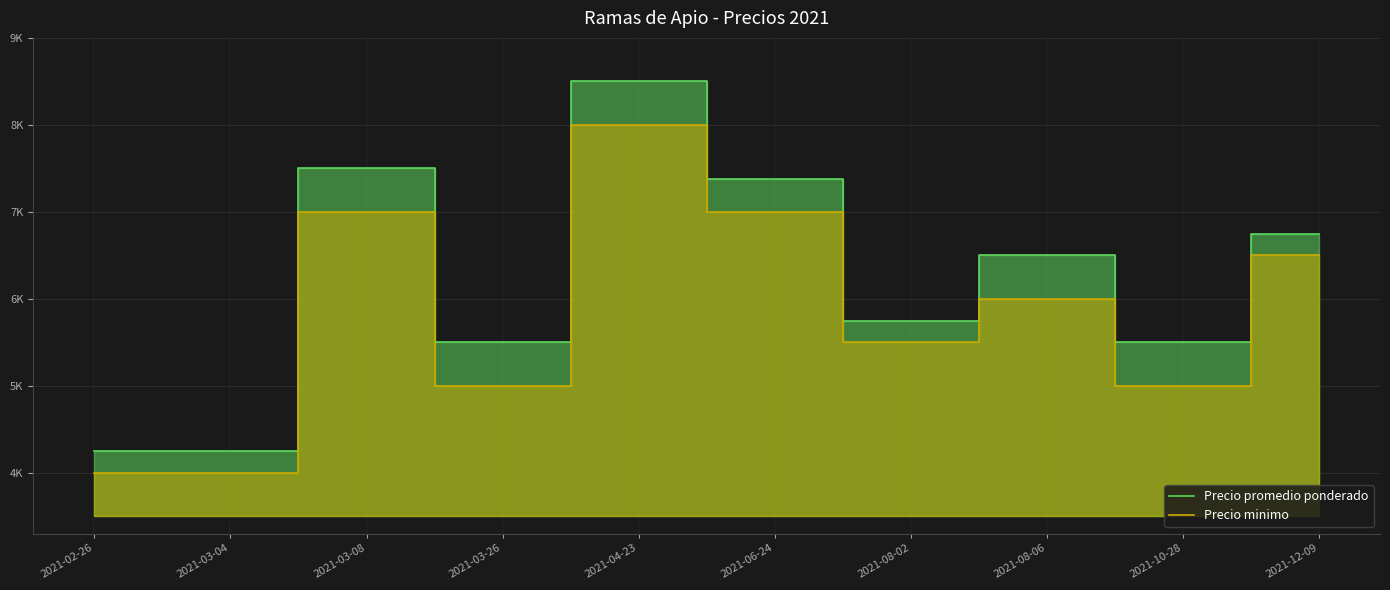

What is the label of the 3rd point from the right?

2021-08-06